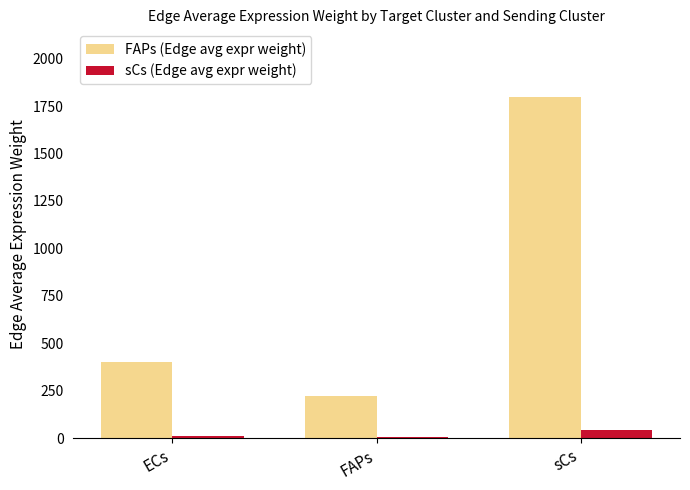

How many data points in FAPs (Edge avg expr weight) are above 402?

2